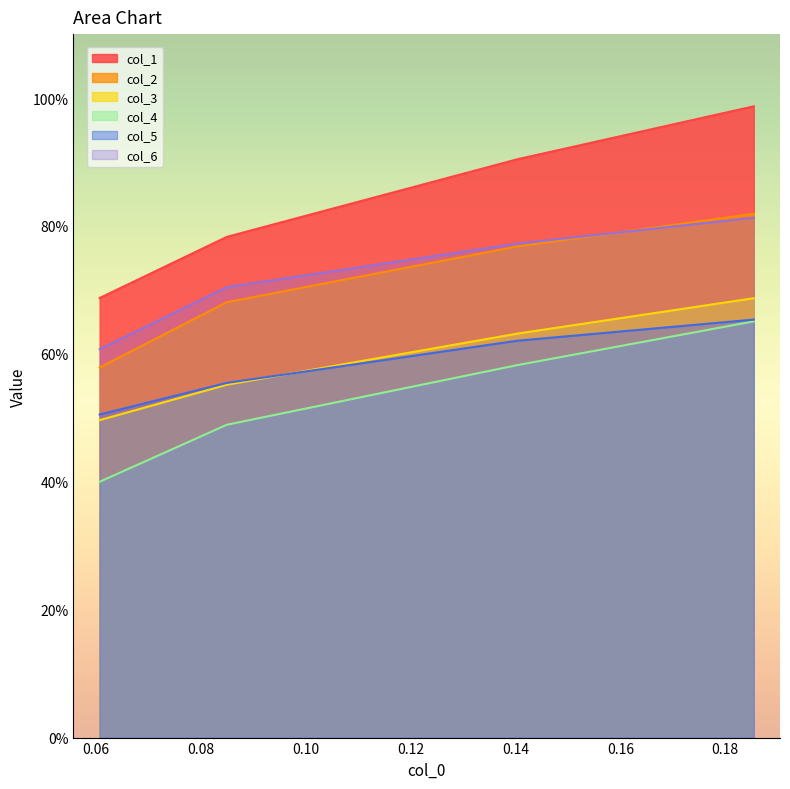

True or false: col_2 has more than 0 points higher than both neighbors.

False